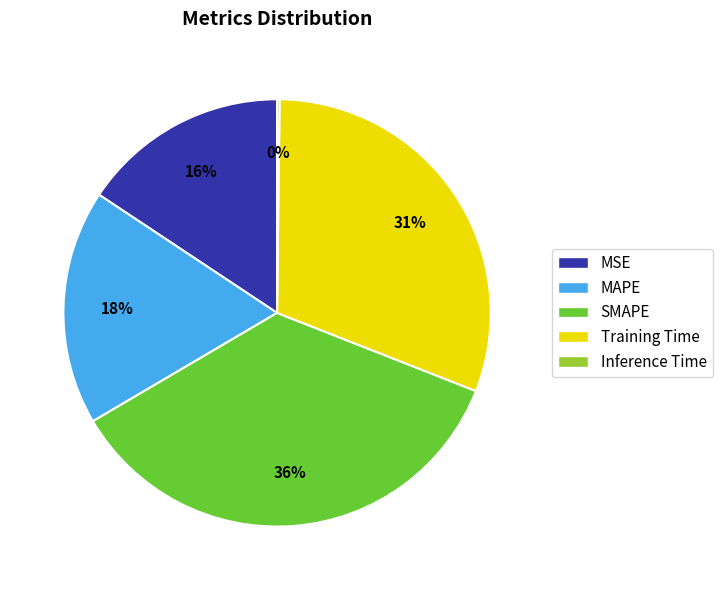

To the nearest percent, what is the average slice percentage?

20%